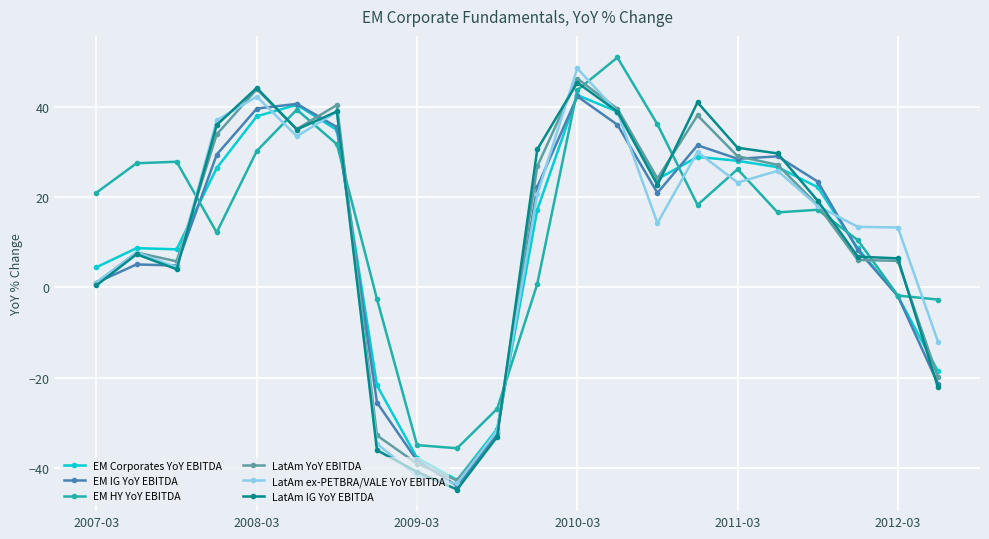

What is the greatest value displayed?

51.0